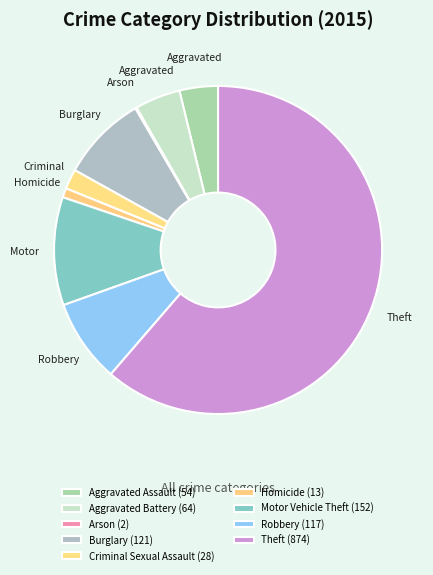

How many segments does this pie chart have?

9